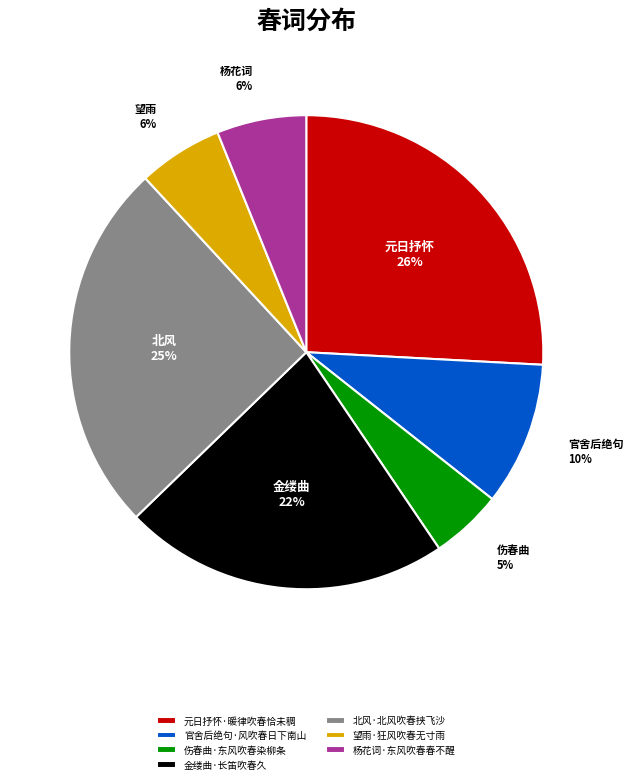

What is the ratio of the value at 伤春曲·东风吹春染柳条 to the value at 金缕曲·长笛吹春久?

0.2